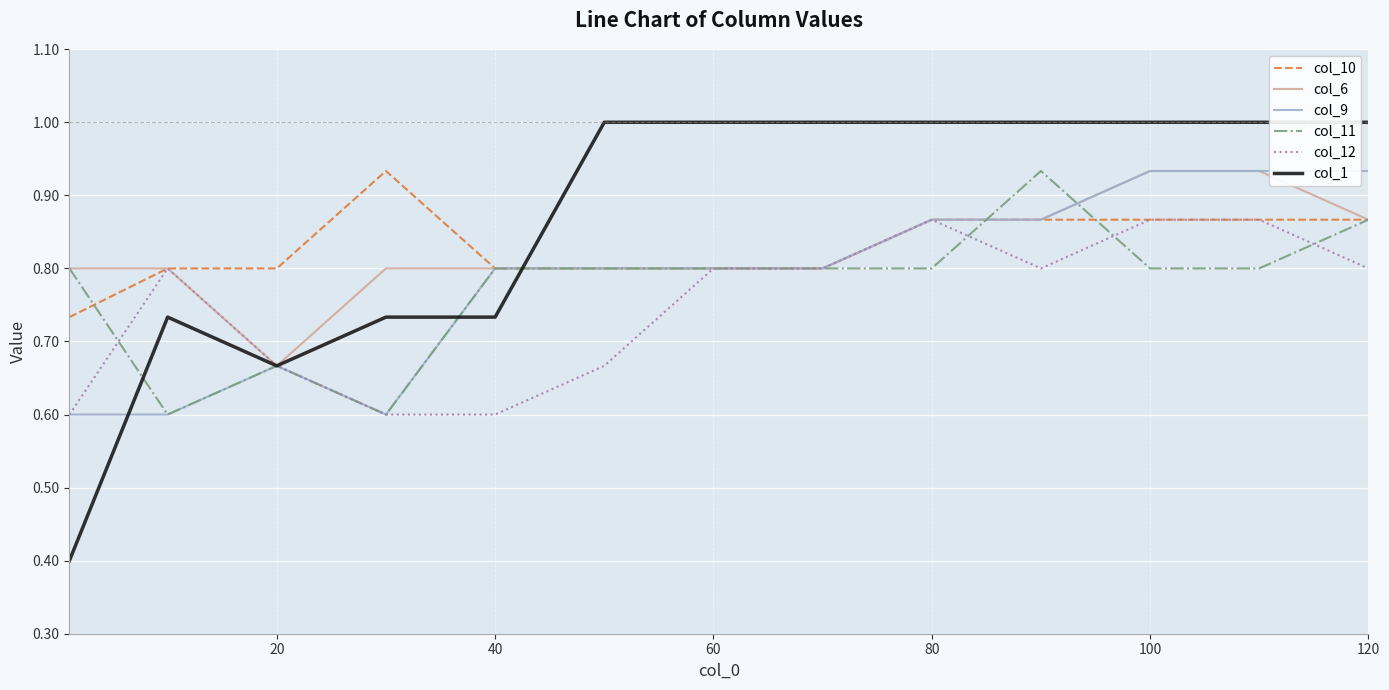

What is the difference between the maximum and minimum values in the col_11 series?

0.3